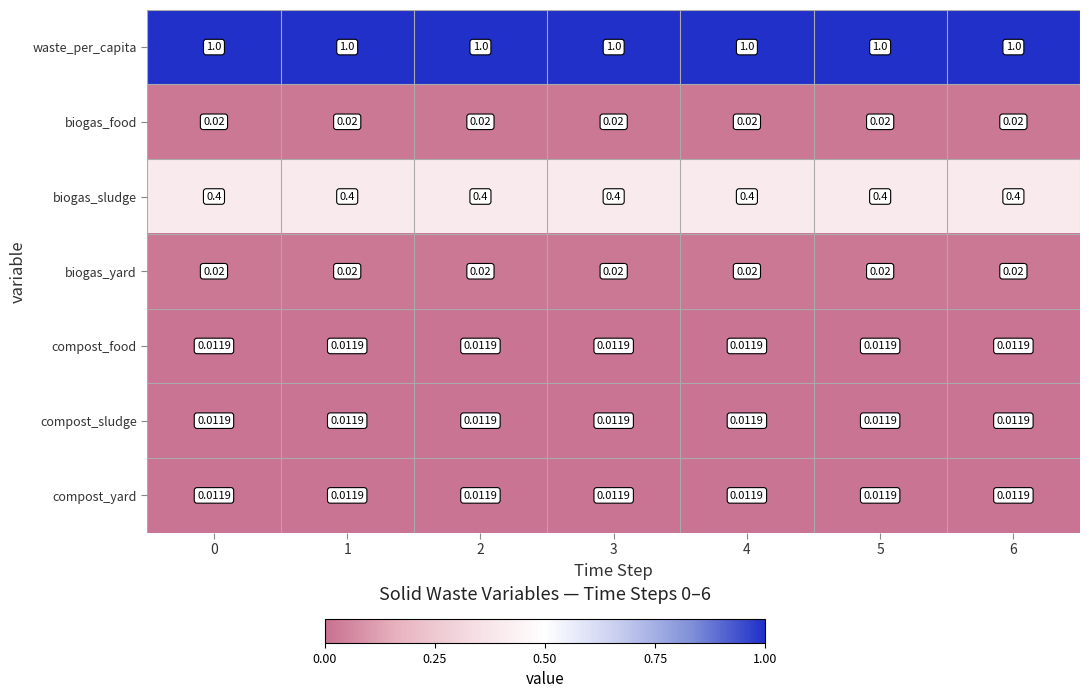

Is the value of compost_yard at 0 greater than the value of biogas_sludge at 0?

No